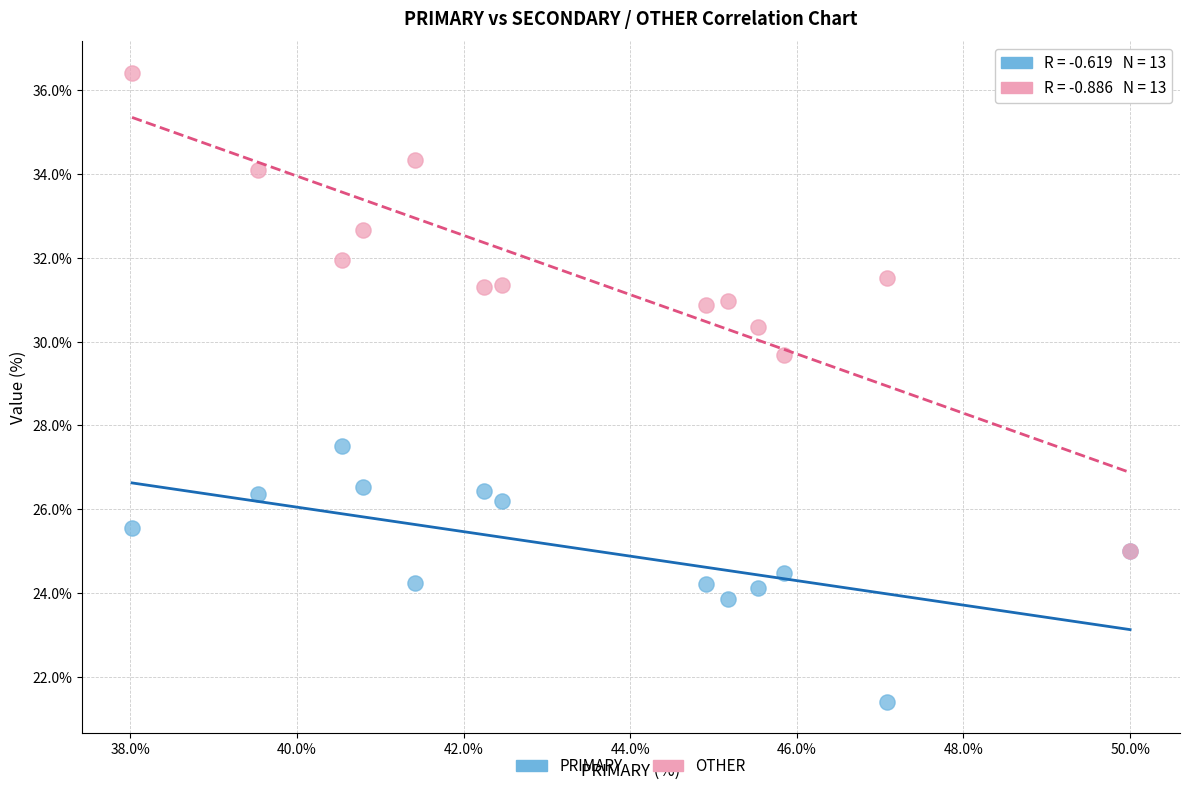

Across all series, what Y value is closest to 28?

27.5